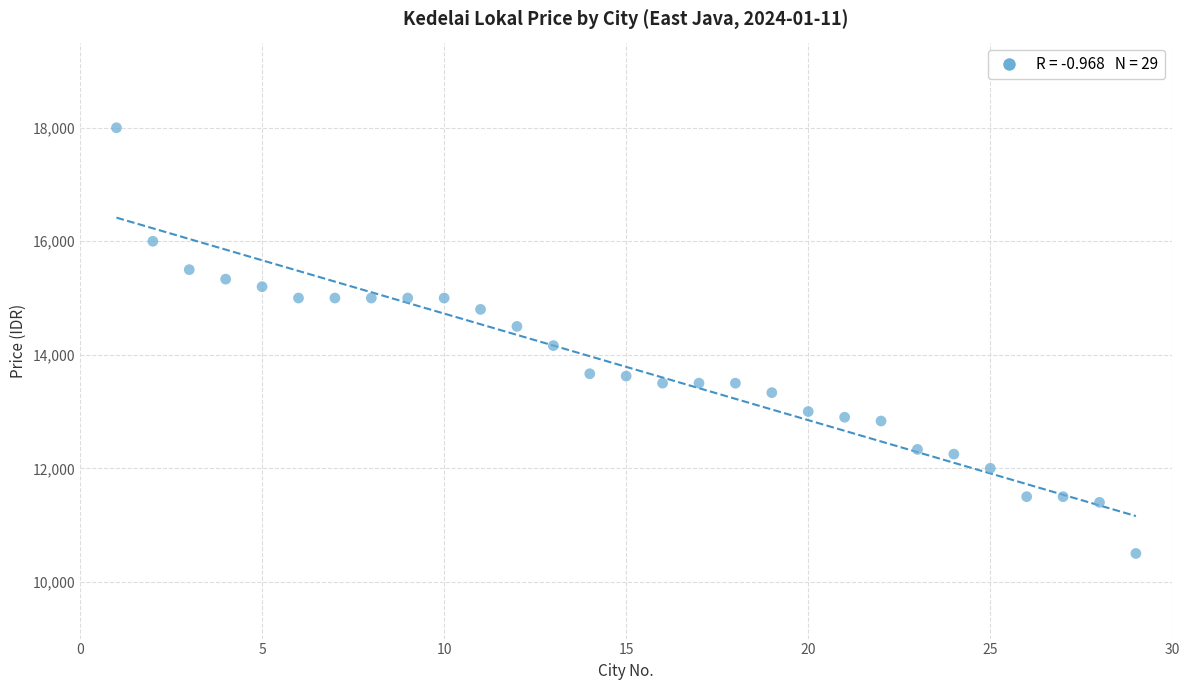

What is the range of X values (max minus min)?

28